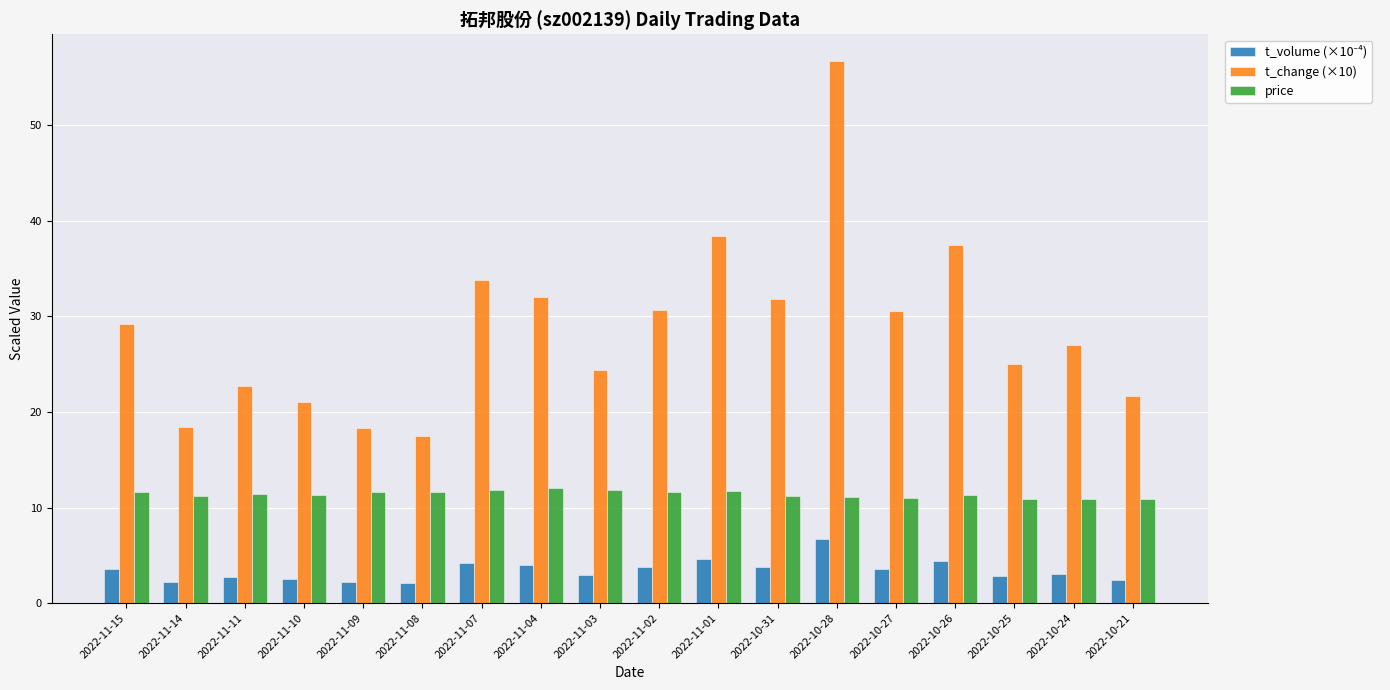

What is the minimum value shown in the chart?

2.1